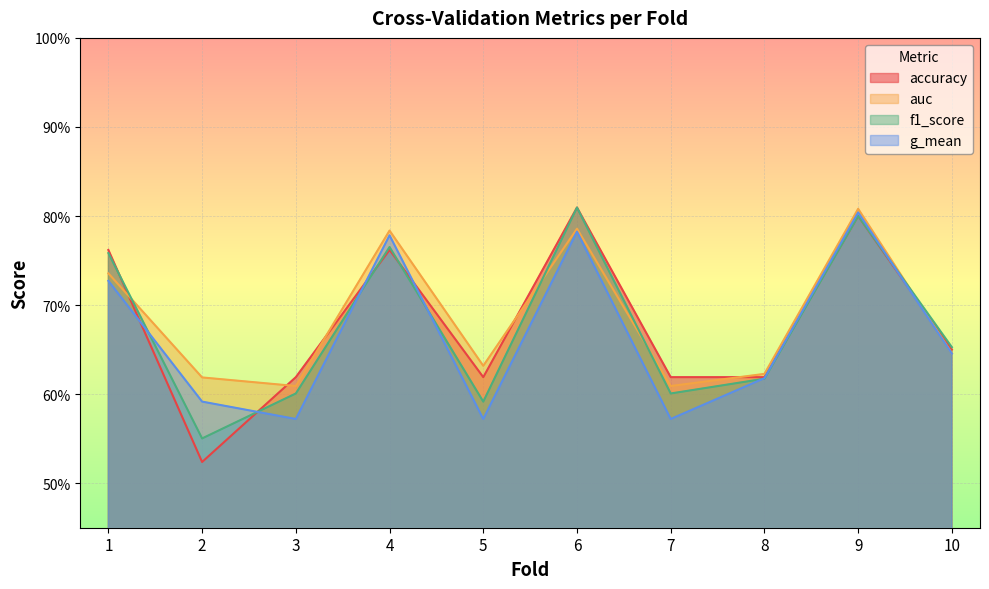

At which category does f1_score reach its first local valley?

2